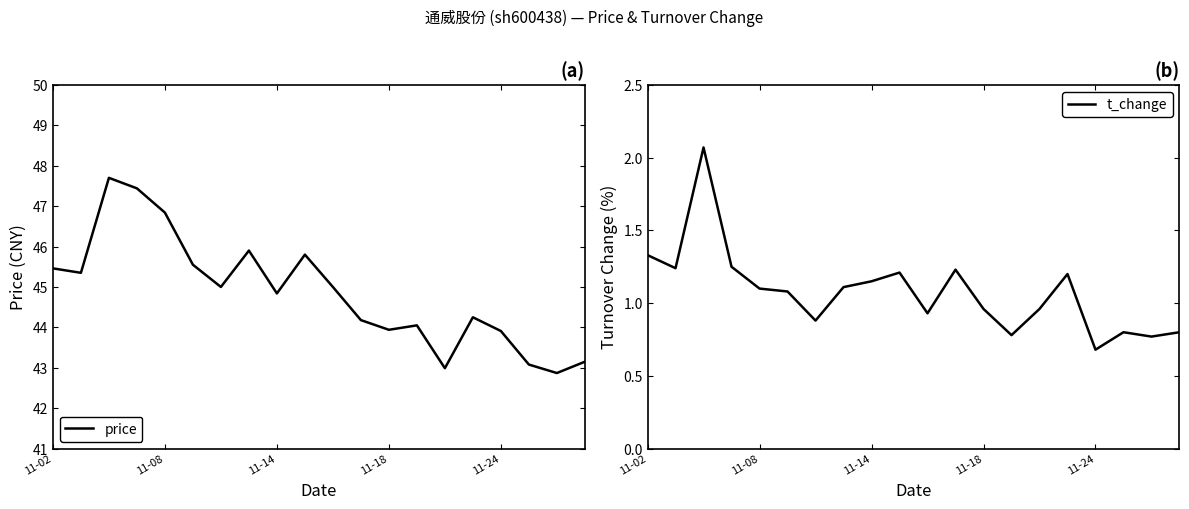

Reading left to right, transcribe all the data shown in this chart.

price: 45.5	45.4	47.7	47.4	46.8	45.5	45.0	45.9	44.8	45.8	45.0	44.2	43.9	44.0	43.0	44.2	43.9	43.1	42.9	43.1
t_change: 1.3	1.2	2.1	1.2	1.1	1.1	0.9	1.1	1.1	1.2	0.9	1.2	1.0	0.8	1.0	1.2	0.7	0.8	0.8	0.8